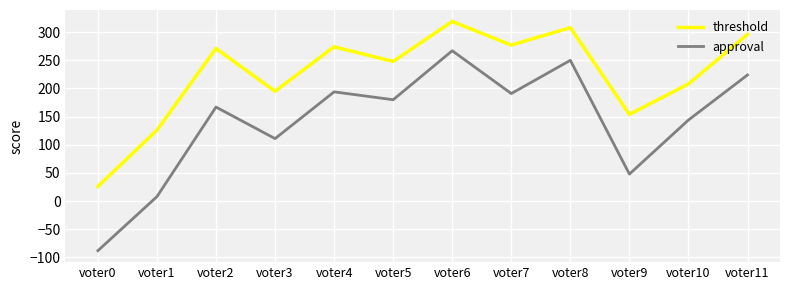

At voter7, list the series in order from smallest to largest.

approval, threshold